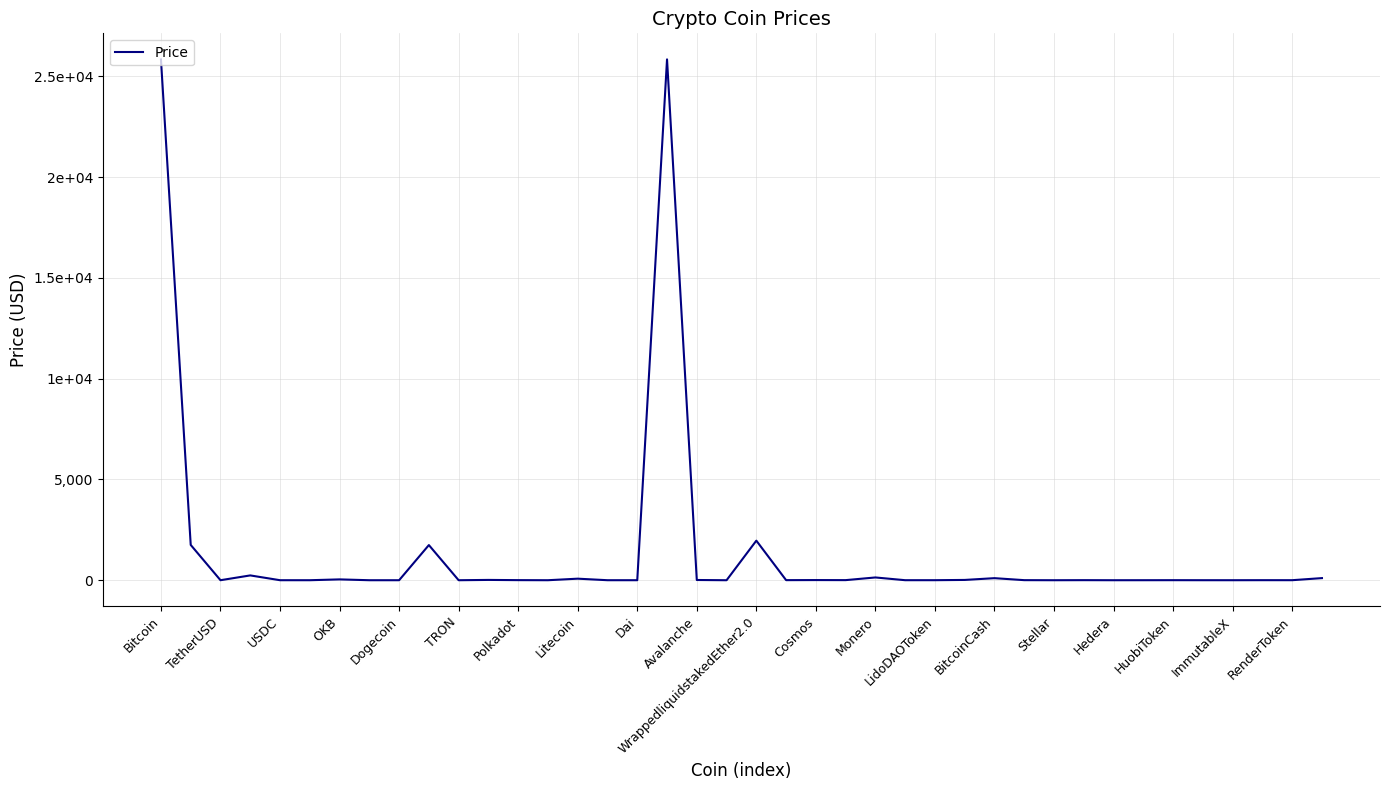

Reading left to right, list all the values displayed in this chart.

25835.0	1751.4	1.0	238.9	1.0	0.5	41.7	0.3	0.1	1744.0	0.1	15.5	4.5	0.6	77.1	1.0	1.0	25839.4	11.7	0.0	1963.5	4.1	8.0	5.1	137.6	1.5	1.9	14.9	102.5	3.8	0.1	3.5	0.0	1.0	2.6	1.0	0.6	2.7	2.0	105.2